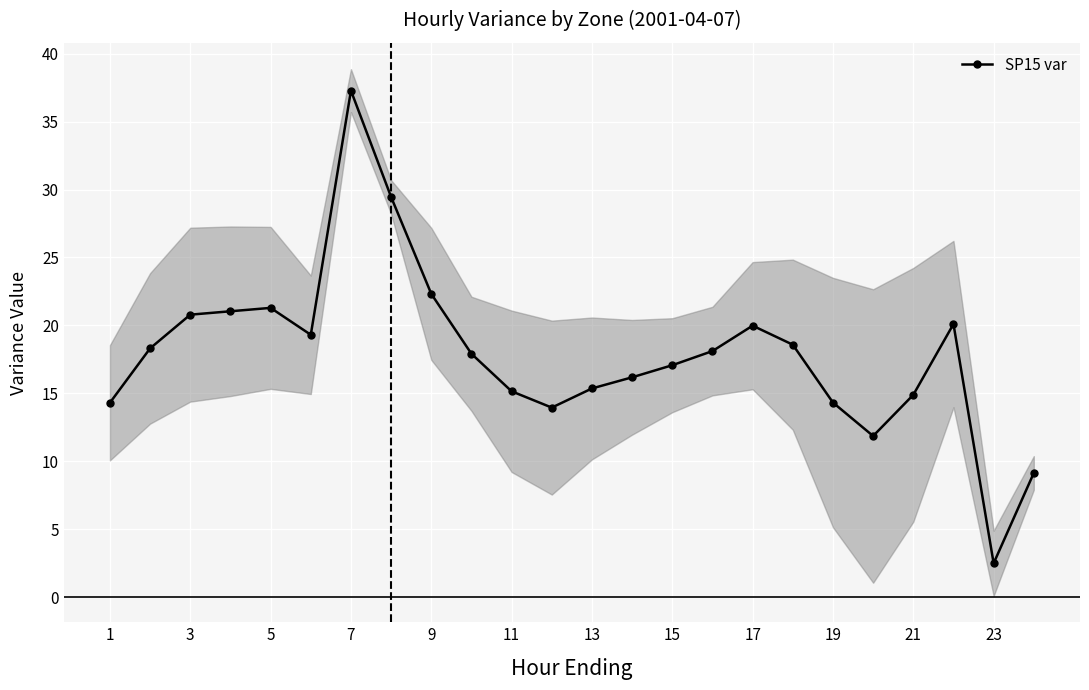

What is the minimum value for SP15 var?

2.5